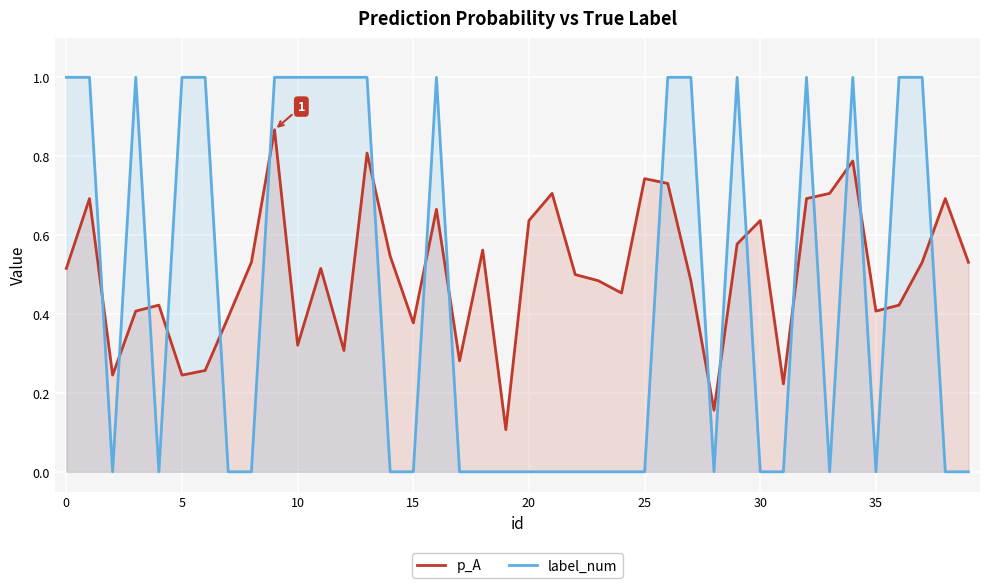

Where is p_A nearest to the value 0?

19